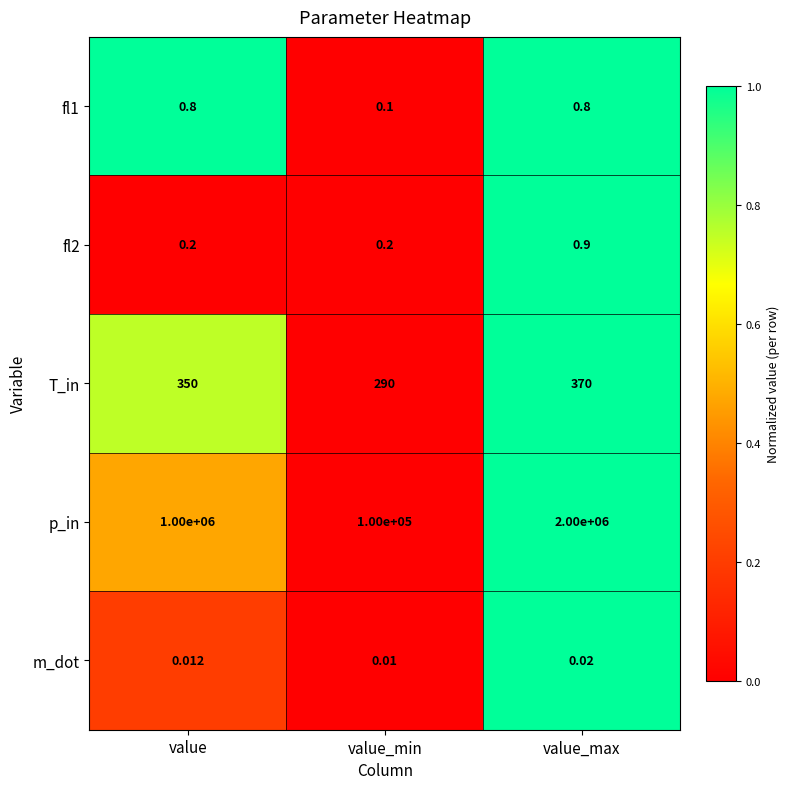

Where is fl1 nearest to the value 0?

value_min